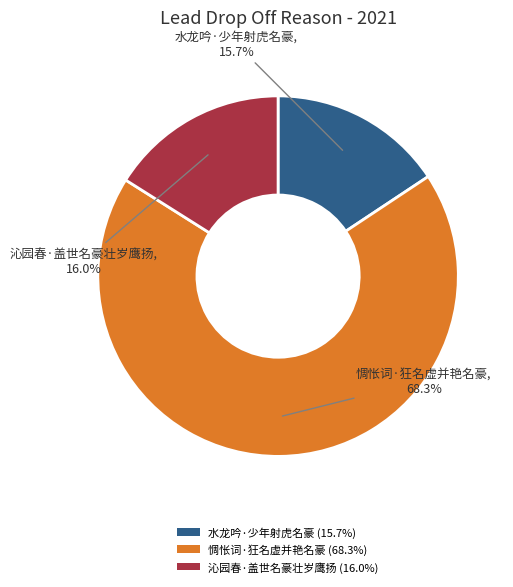

What is the total percentage of 沁园春·盖世名豪壮岁鹰扬 and 惆怅词·狂名虚并艳名豪?

84.3%